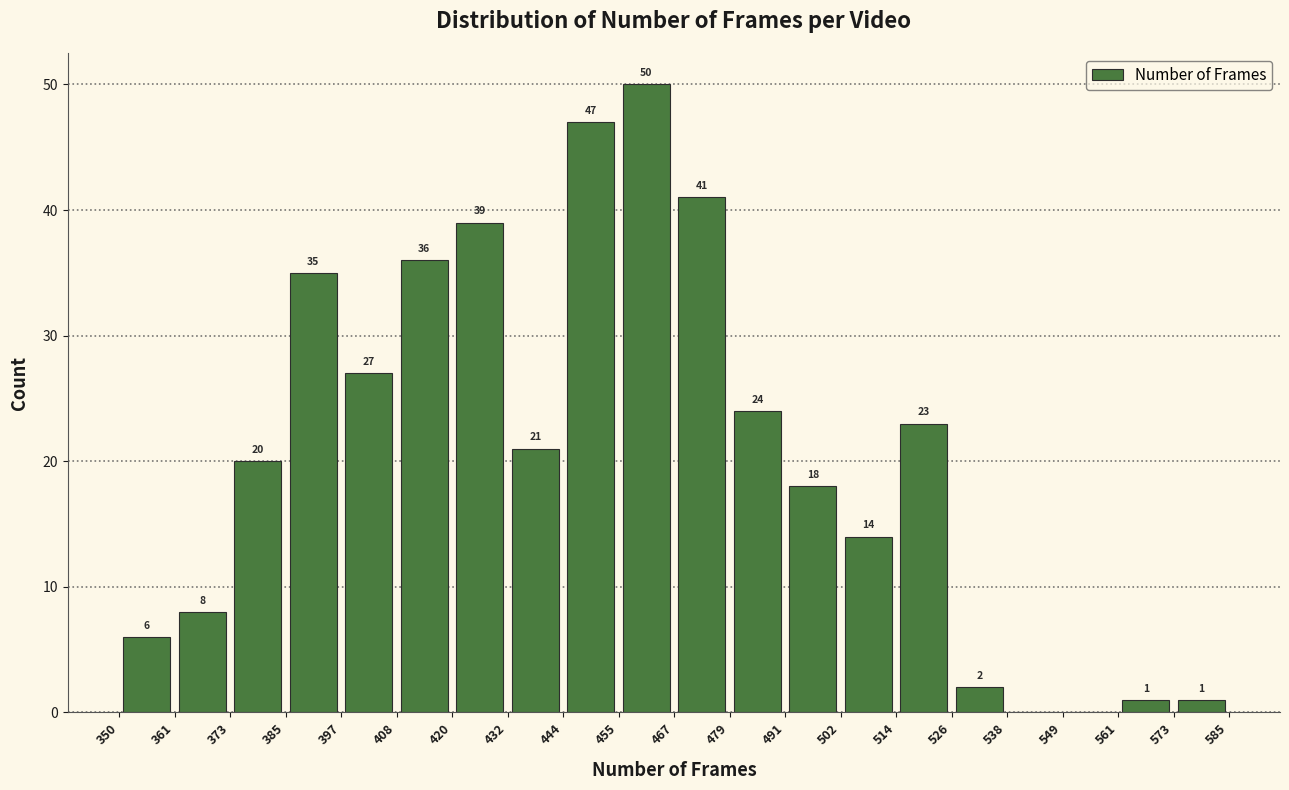

Over which range of the x-axis is the bar tallest?

455 to 467